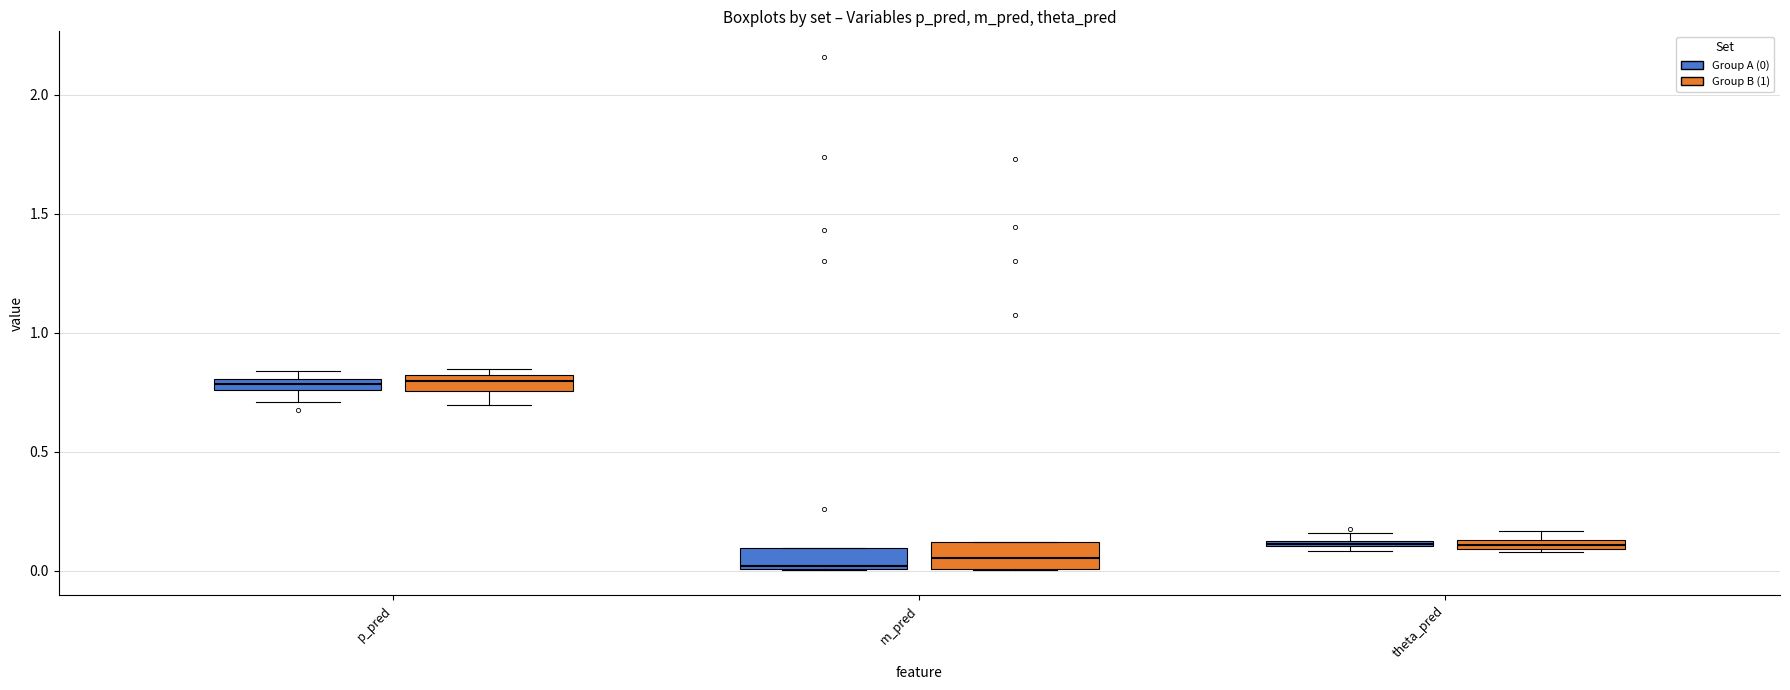

Where does the lower whisker of the box for p_pred (Group A (0)) end on the y-axis? The values are not printed on the chart, so give them approximately, as read against the axis.

0.70